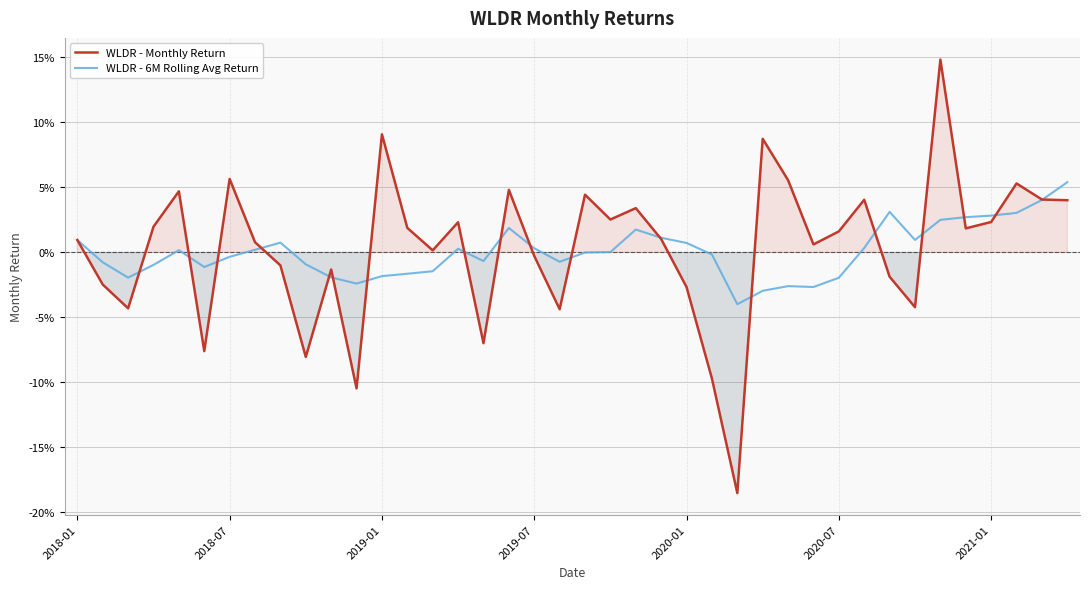

Rank the series by their average value, from highest to lowest.

WLDR - Monthly Return, WLDR - 6M Rolling Avg Return